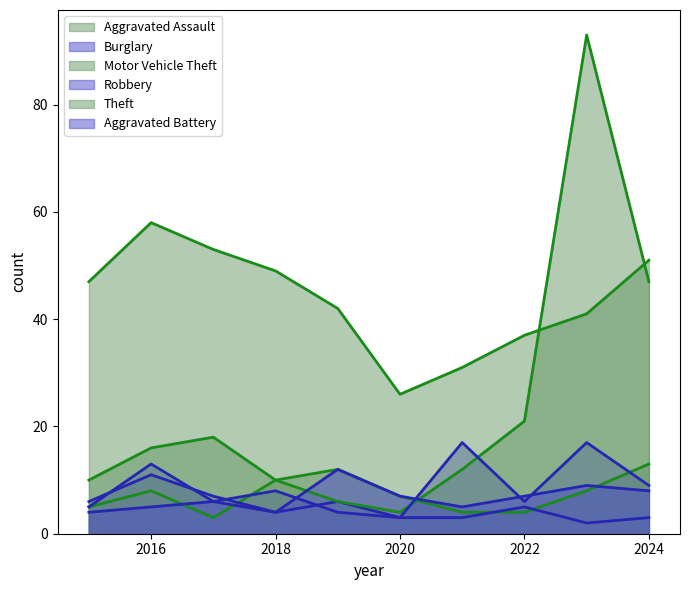

True or false: Theft and Aggravated Battery intersect in this chart.

False